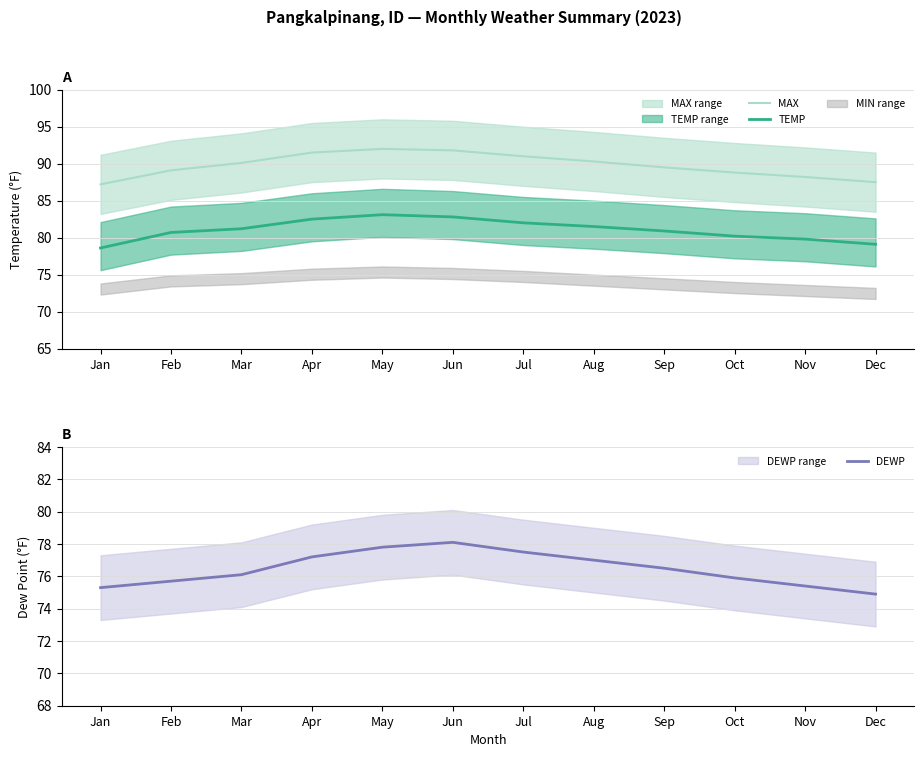

At which category is the sum across all series the highest?

May